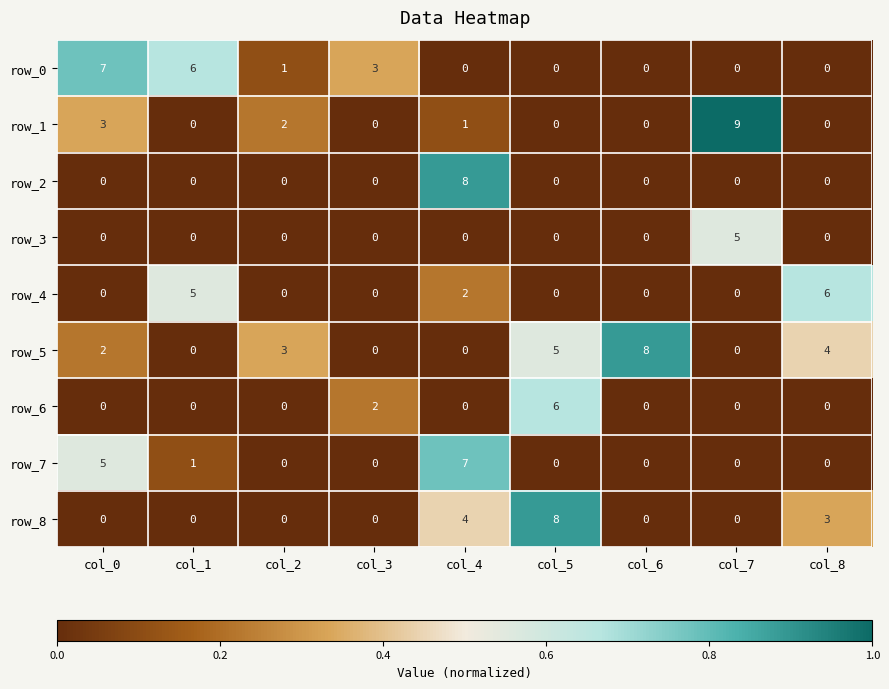

What is the total value across all series at col_4?

22